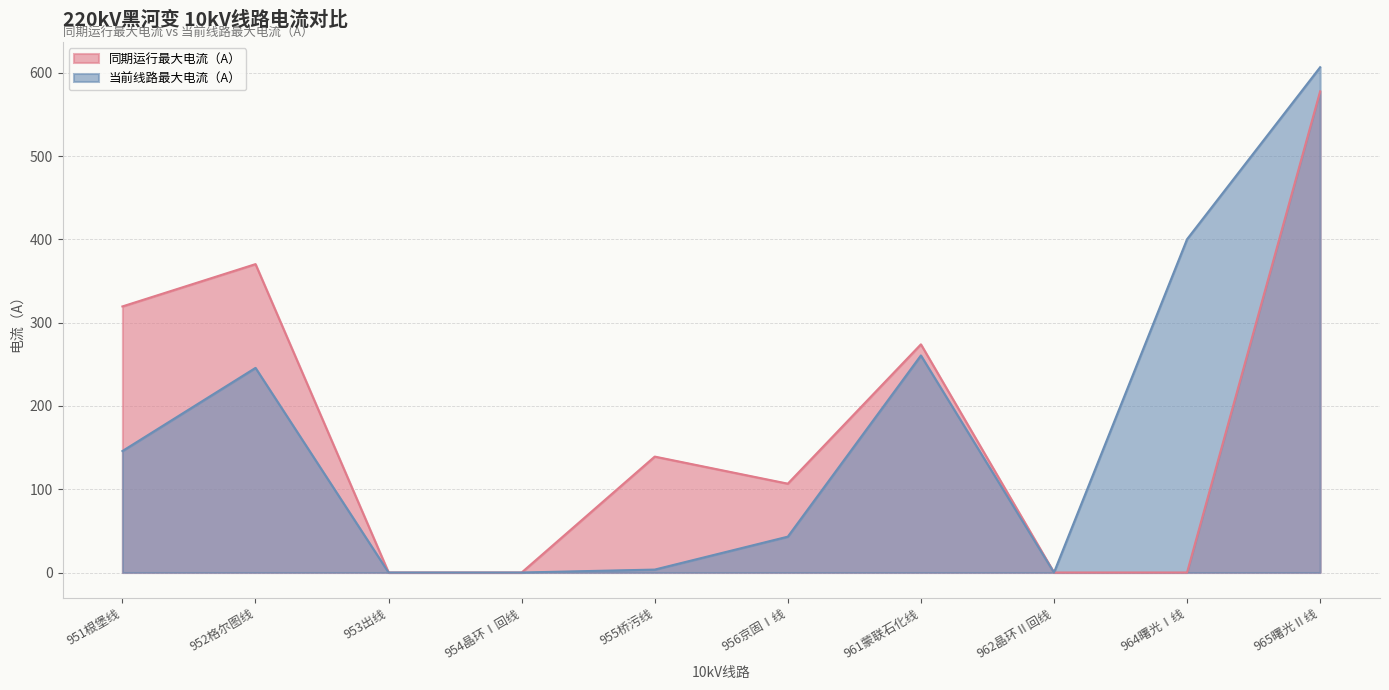

What is the label of the 1st point from the left?

951根堡线